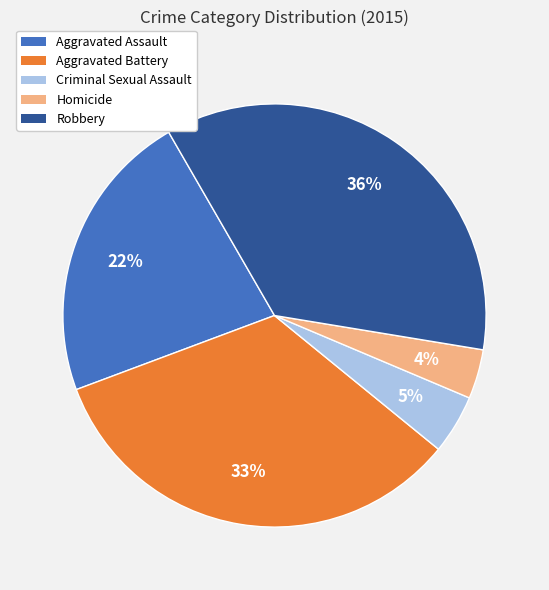

Which has a higher value, Aggravated Battery or Robbery?

Robbery